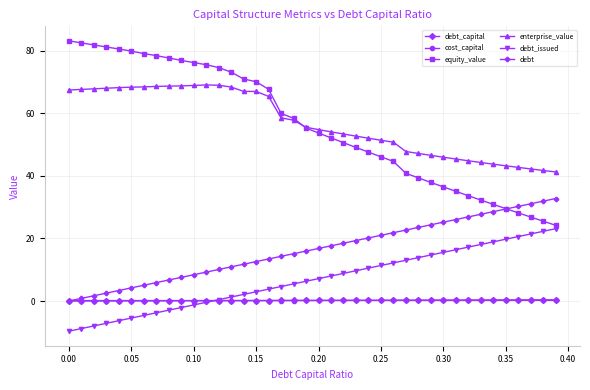

Which series has the largest range (max minus min)?

equity_value